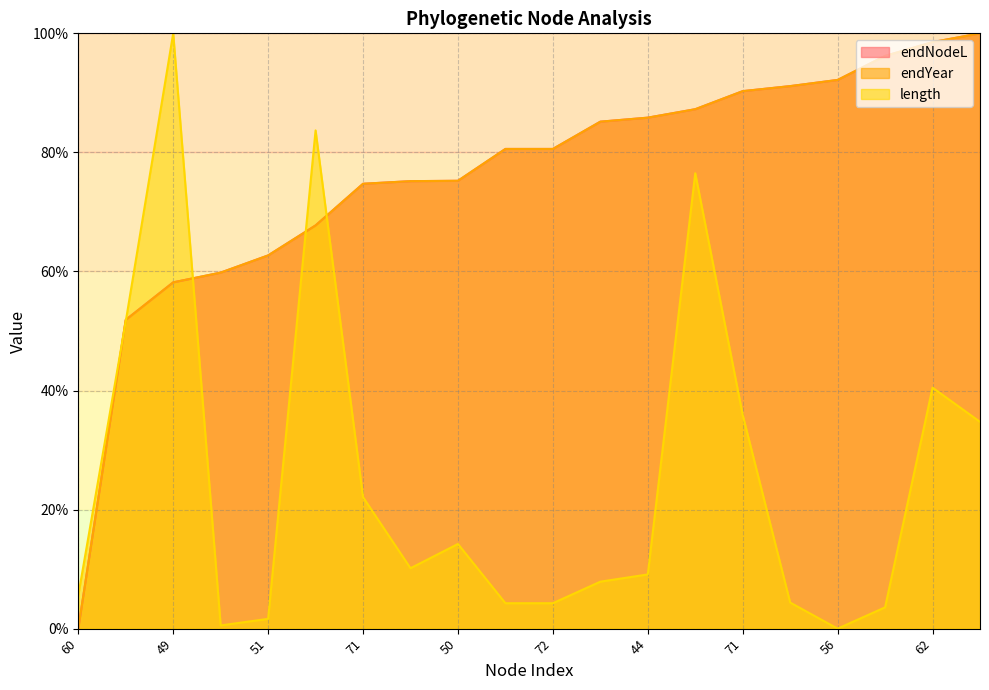

After their last crossing, which series has the higher values: endNodeL or length?

endNodeL